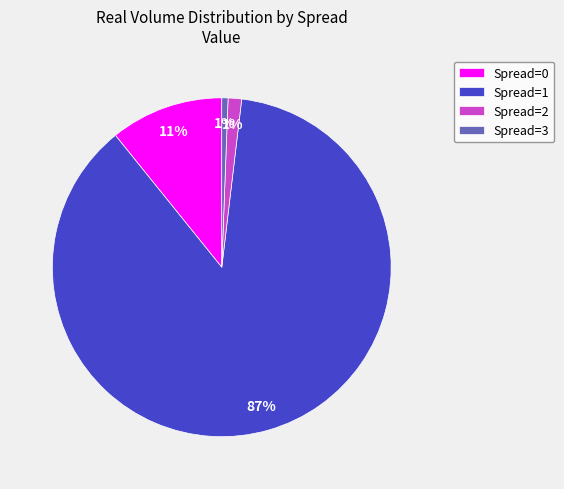

Do Spread=1 and Spread=3 together represent more than half of the pie?

Yes